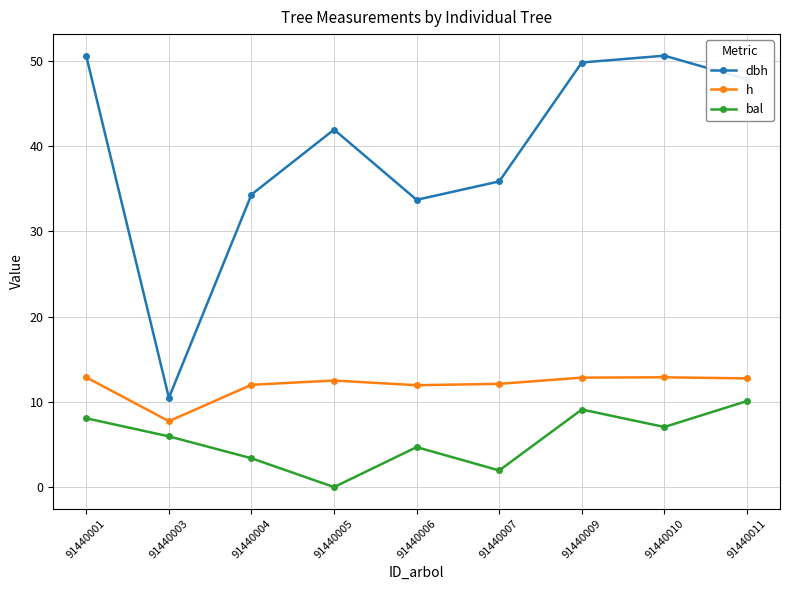

How many lines are shown in the chart?

3